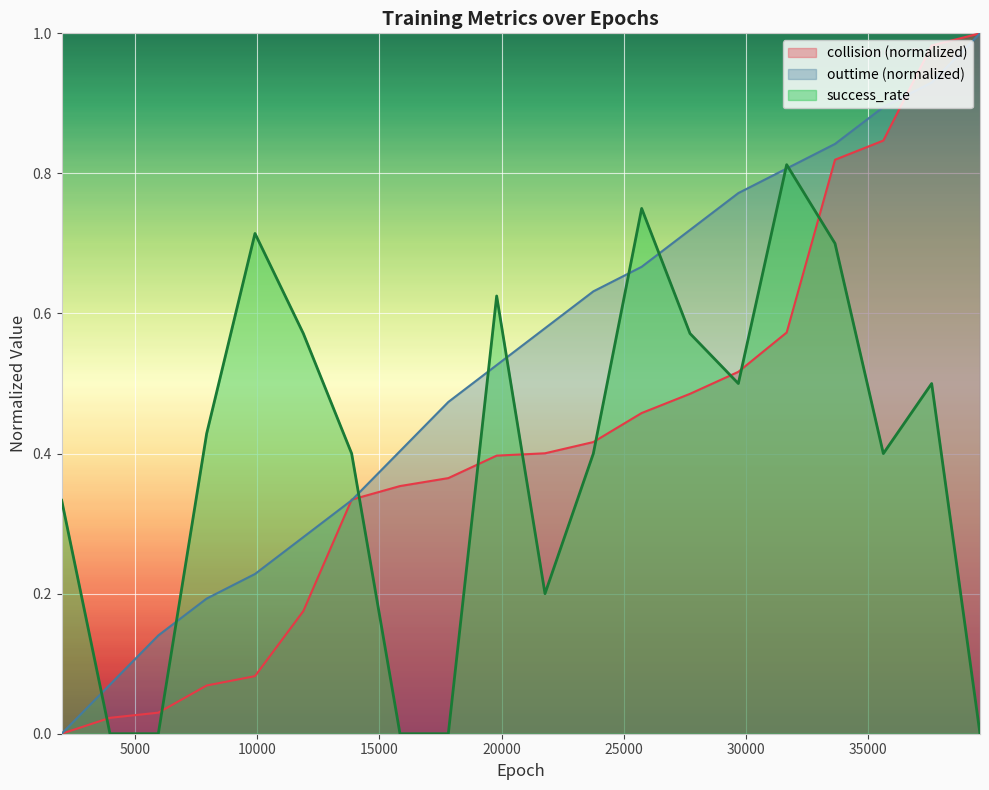

Which series has the largest total across all categories?

outtime (normalized)